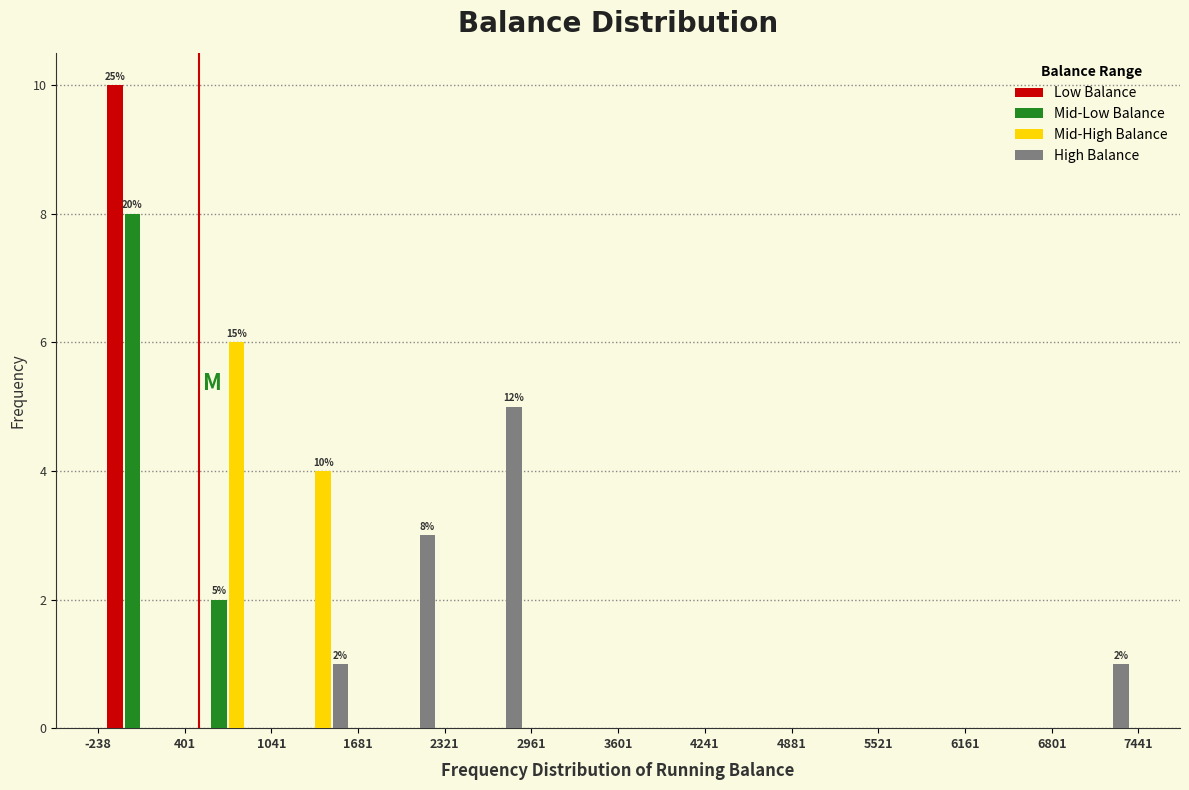

In the Mid-High Balance series, which range on the x-axis has the tallest bar?

401 to 1041